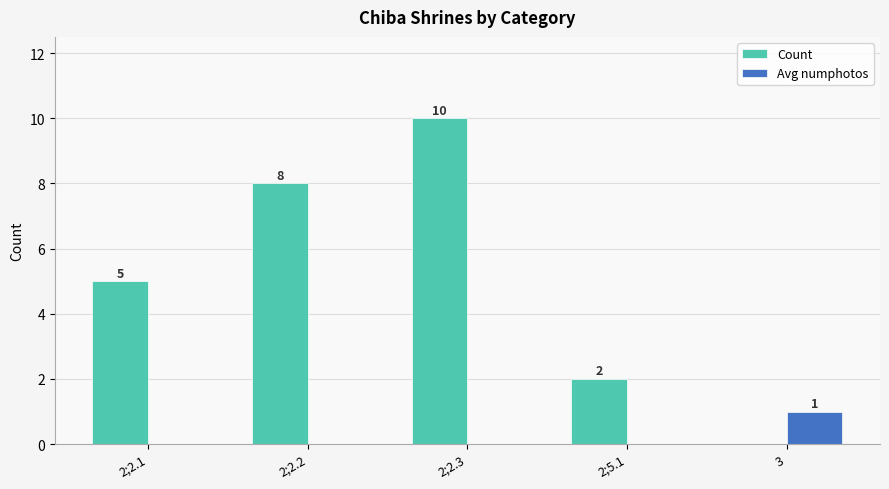

How many data points does each series have?

5